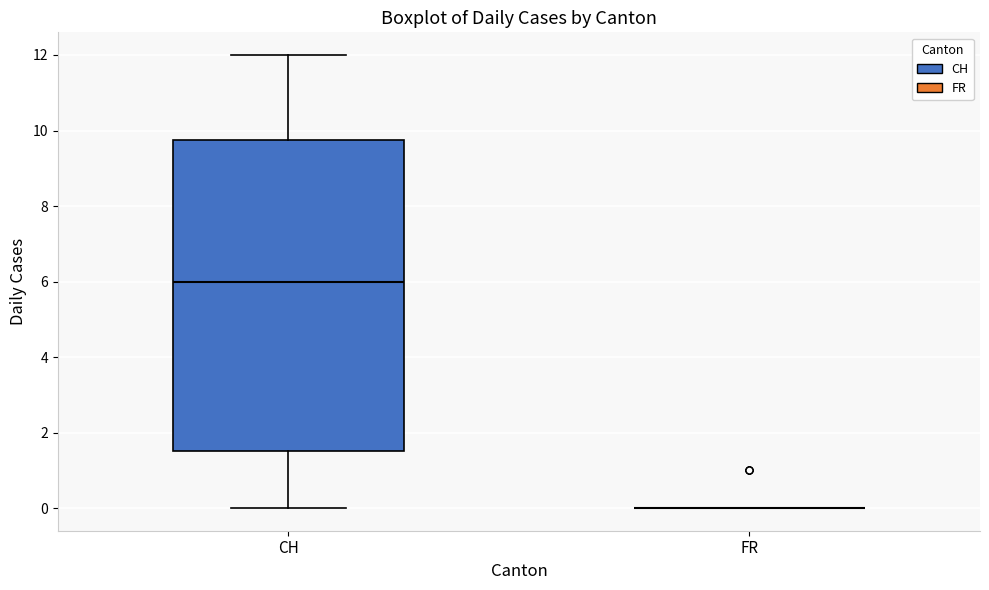

Which box is the tallest, from its lower edge to its upper edge?

CH